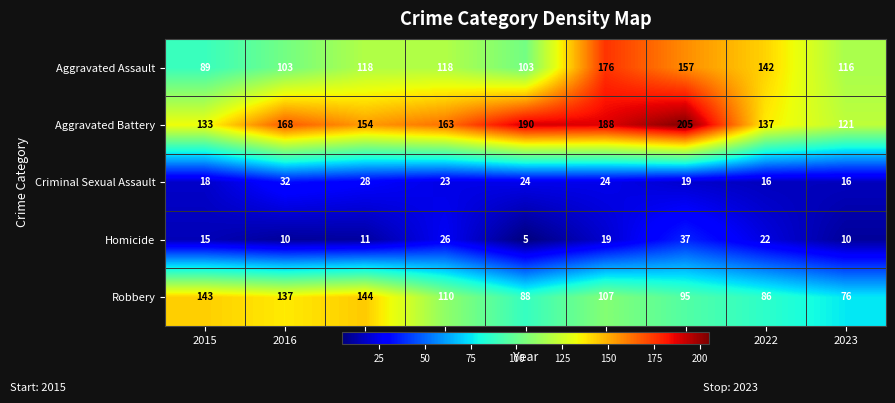

Is it true that Aggravated Battery equals 168 at 2016?

True